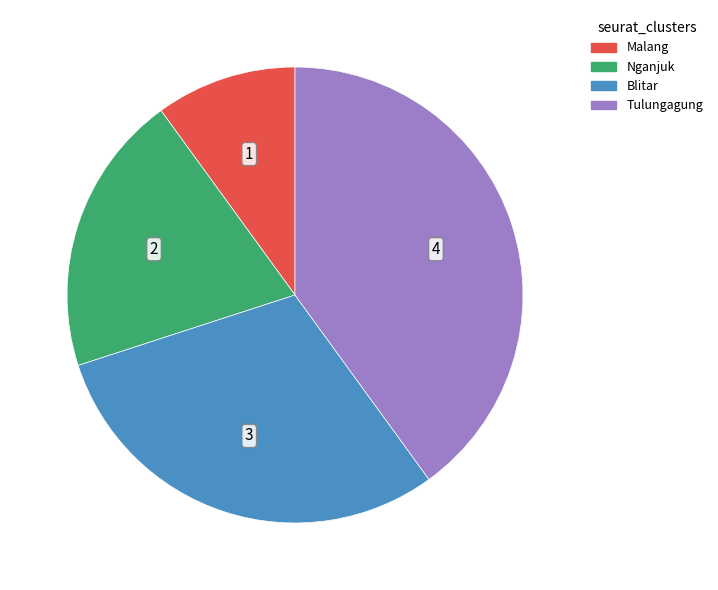

Is it true that Tulungagung is 27% of the pie?

False